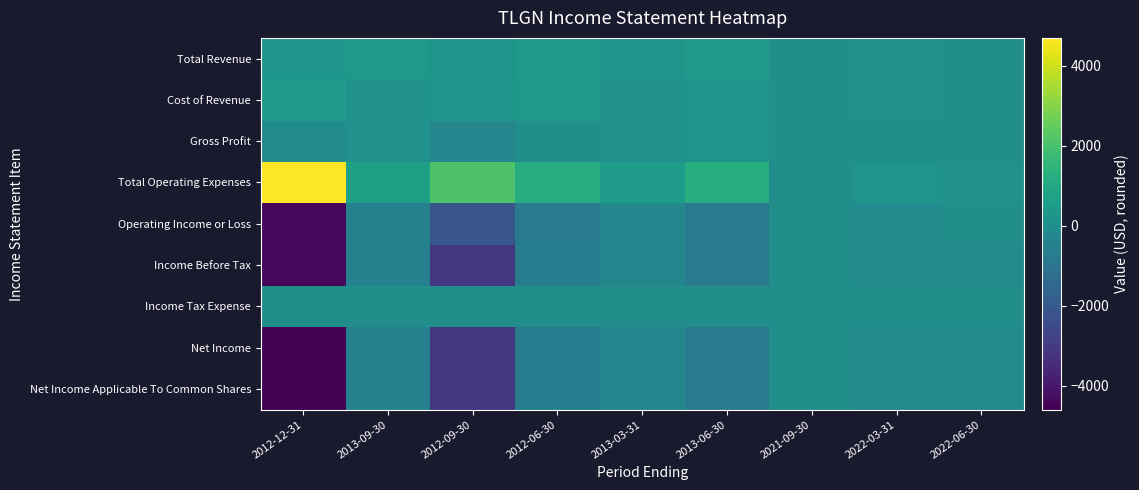

At how many categories does at least one series exceed 923?

4